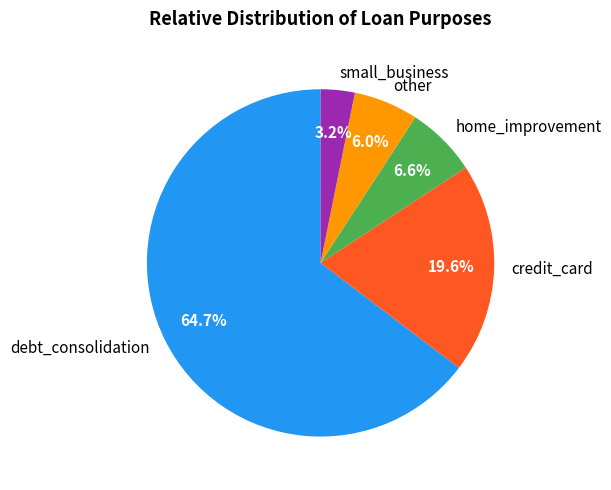

The small_business slice represents 9% of the pie. True or false?

False